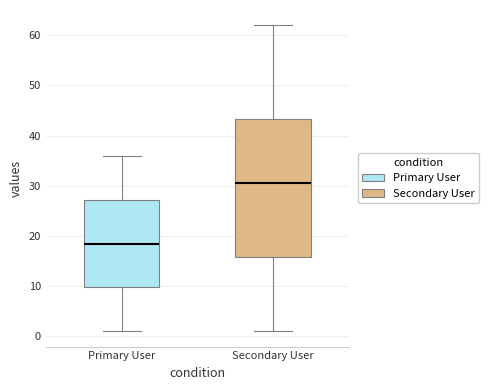

Reading left to right, read every box against the y-axis: the position of its median line, the range the box covers, and the ends of its whiskers. The values are not printed on the chart, so give them approximately, as read against the axis.

Primary User: median 19, box 10 to 27, whiskers 1 to 36
Secondary User: median 31, box 16 to 43, whiskers 1 to 62